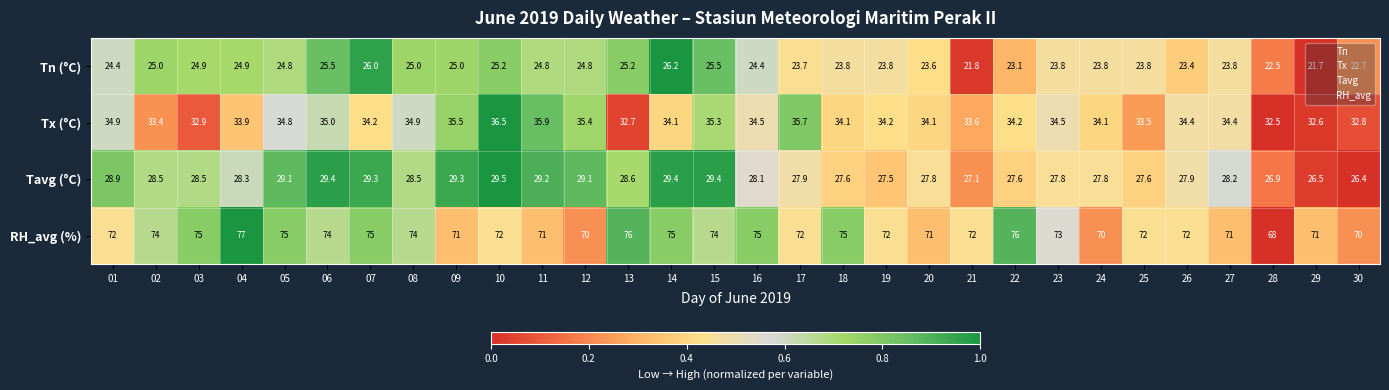

Which series has the largest total across all categories?

RH_avg (%)